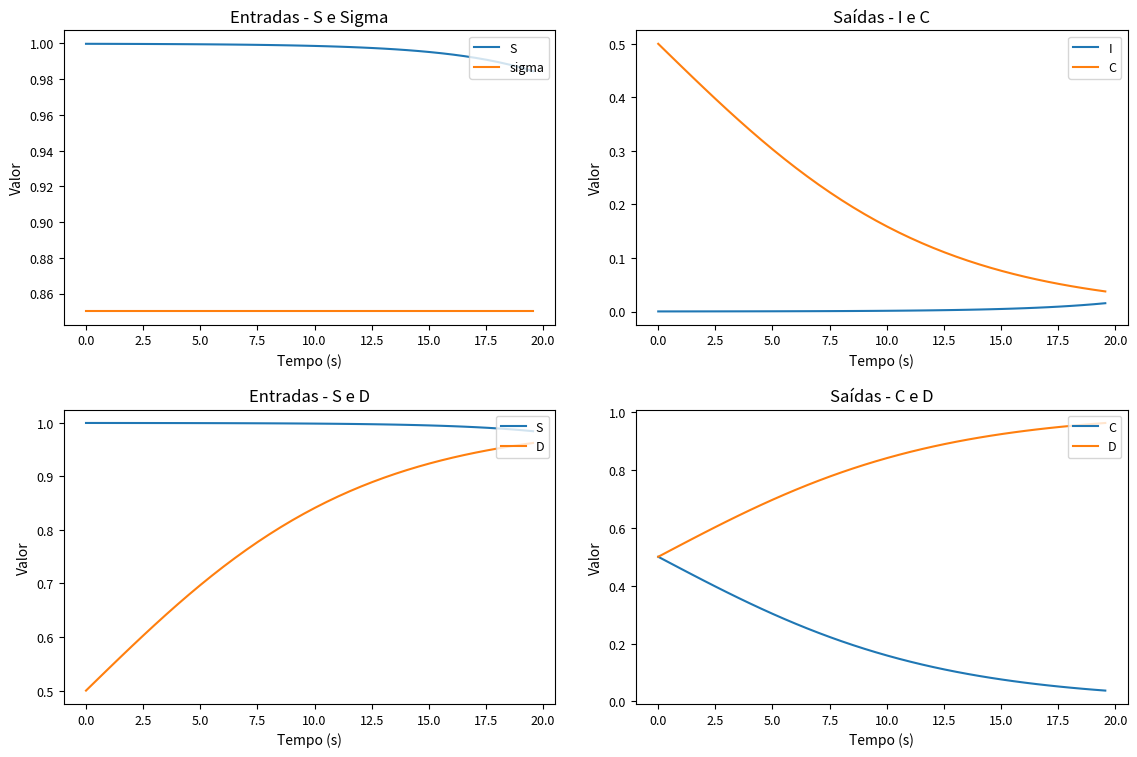

True or false: sigma has a value of 0.6 at 10.0.

False